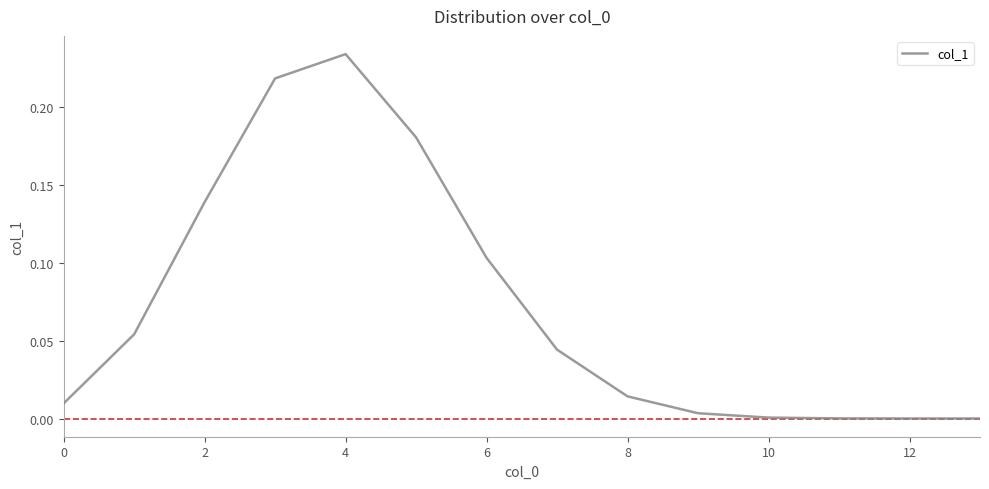

How many points are higher than both their immediate neighbors (excluding endpoints)?

1